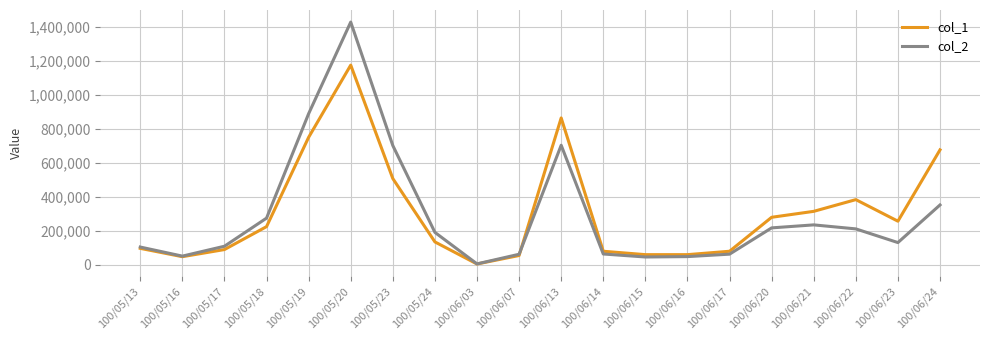

What is the difference between the maximum and minimum values in the col_1 series?

1171000